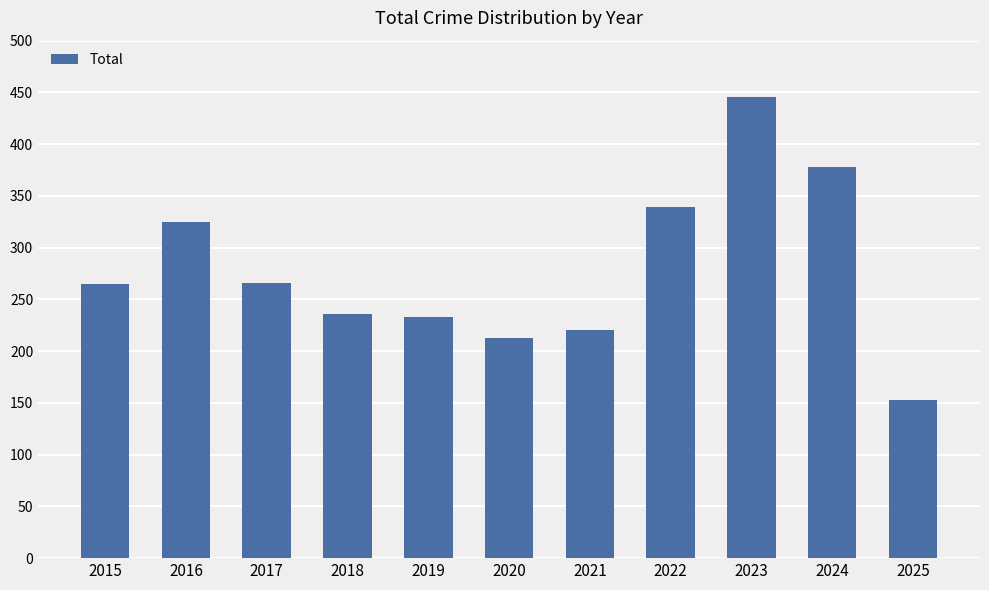

The value at 2016 is 325. True or false?

True